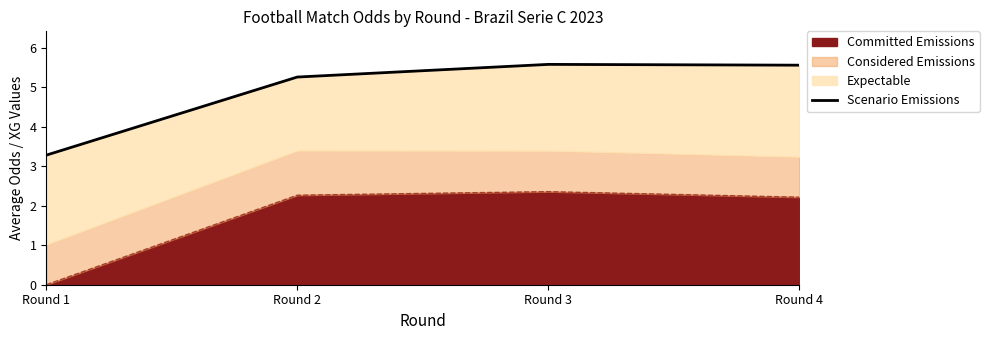

List the labels in order of value, smallest first.

Round 1, Round 2, Round 4, Round 3